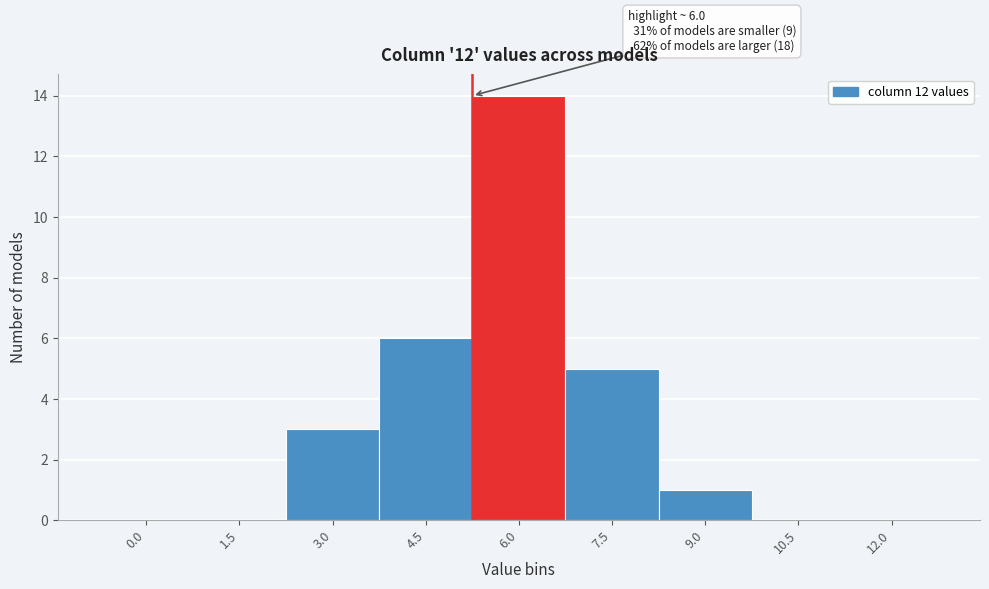

Reading left to right, transcribe all the data shown in this chart.

0.0=0	1.5=0	3.0=3	4.5=6	6.0=14	7.5=5	9.0=1	10.5=0	12.0=0